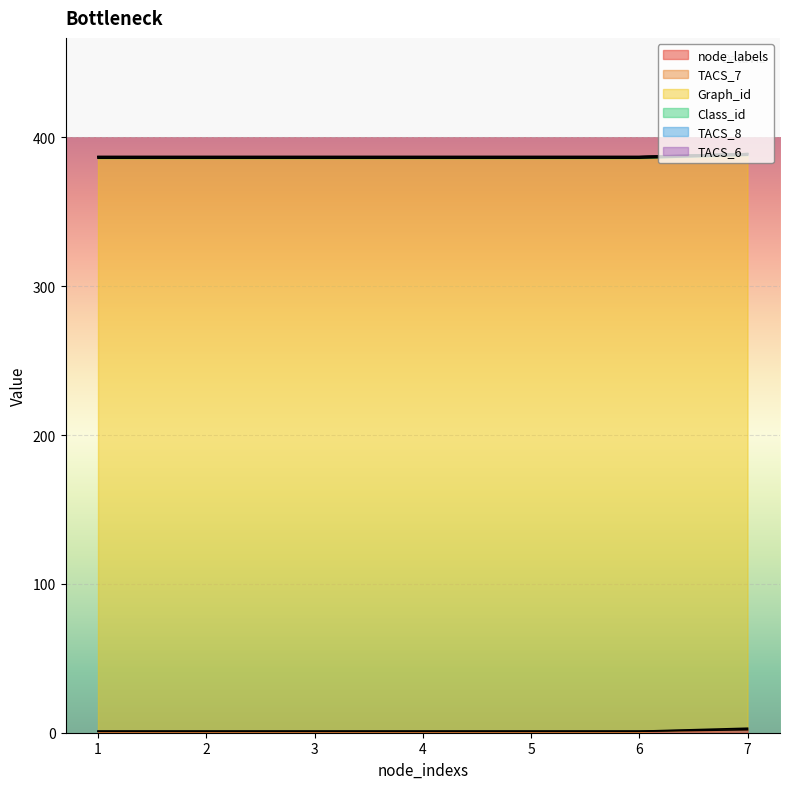

How many series are shown in this chart?

6